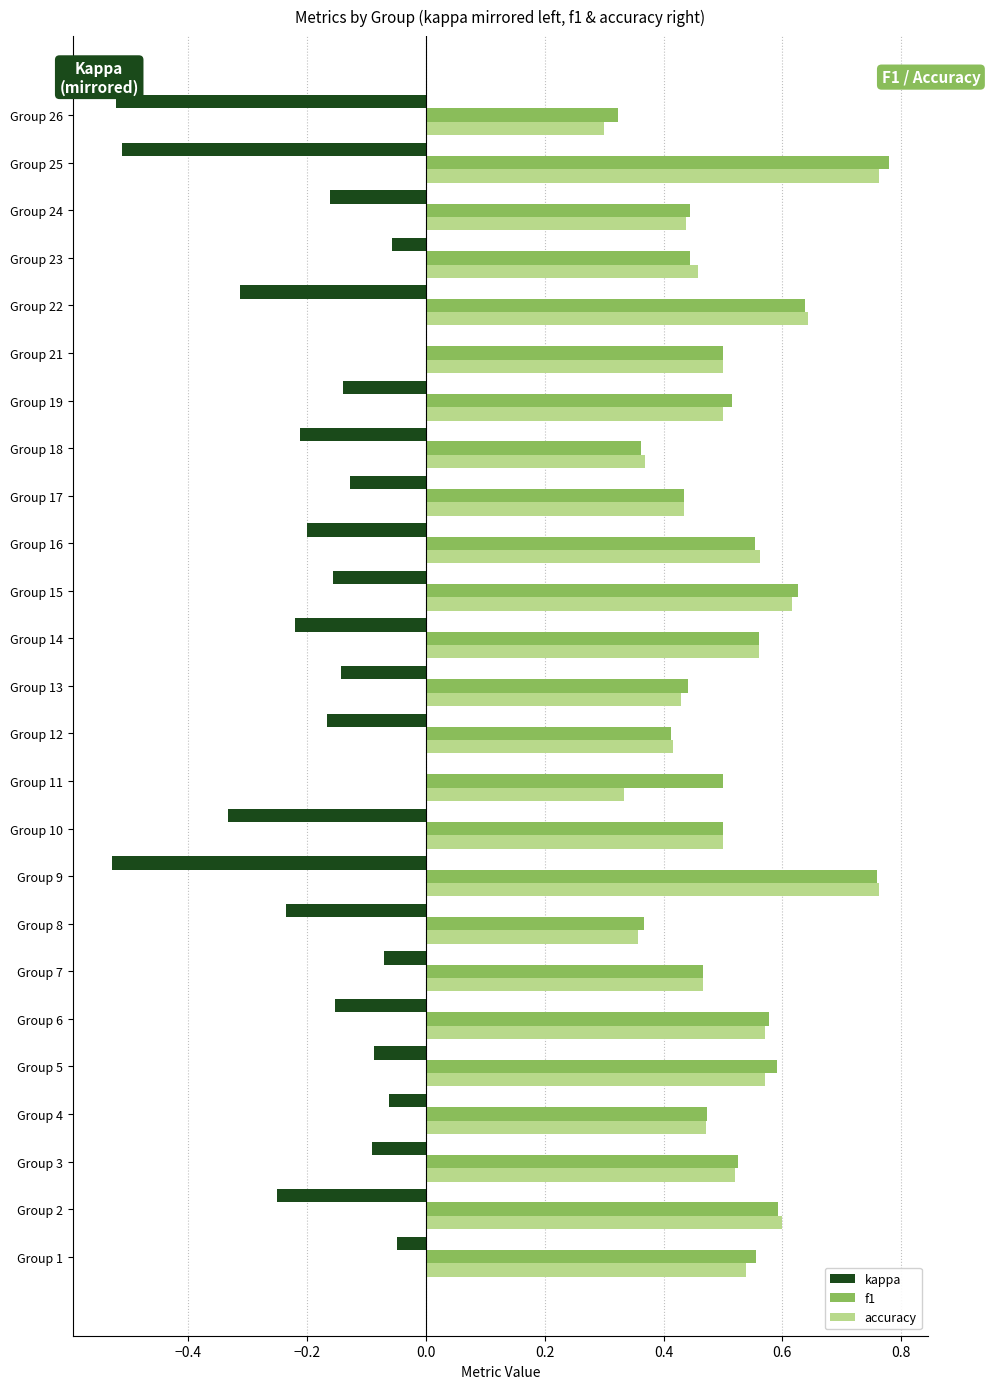

Between Group 7 and Group 18, which series saw the biggest shift?

kappa